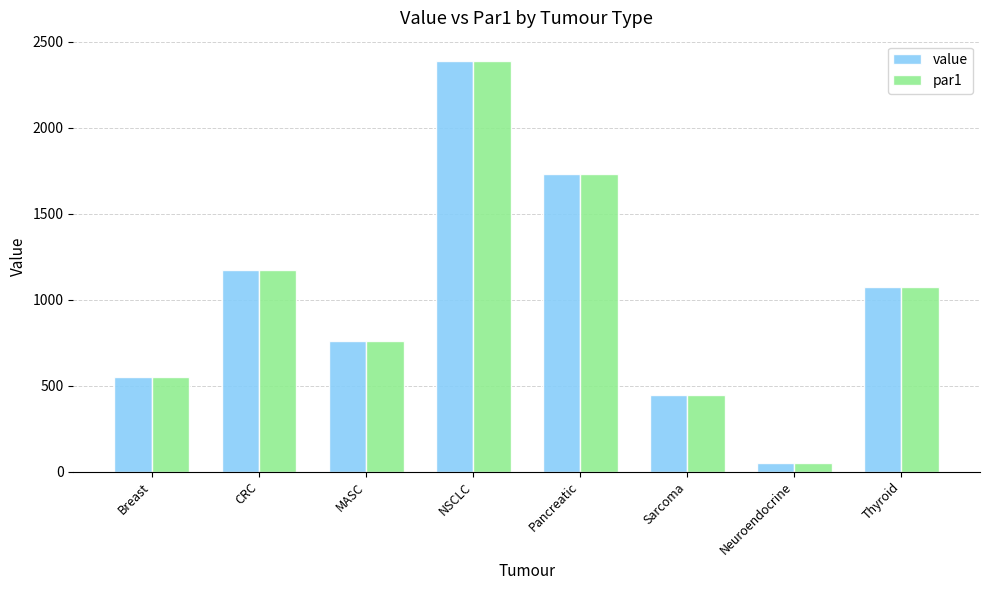

Is the value of par1 at Sarcoma greater than the value of value at Pancreatic?

No